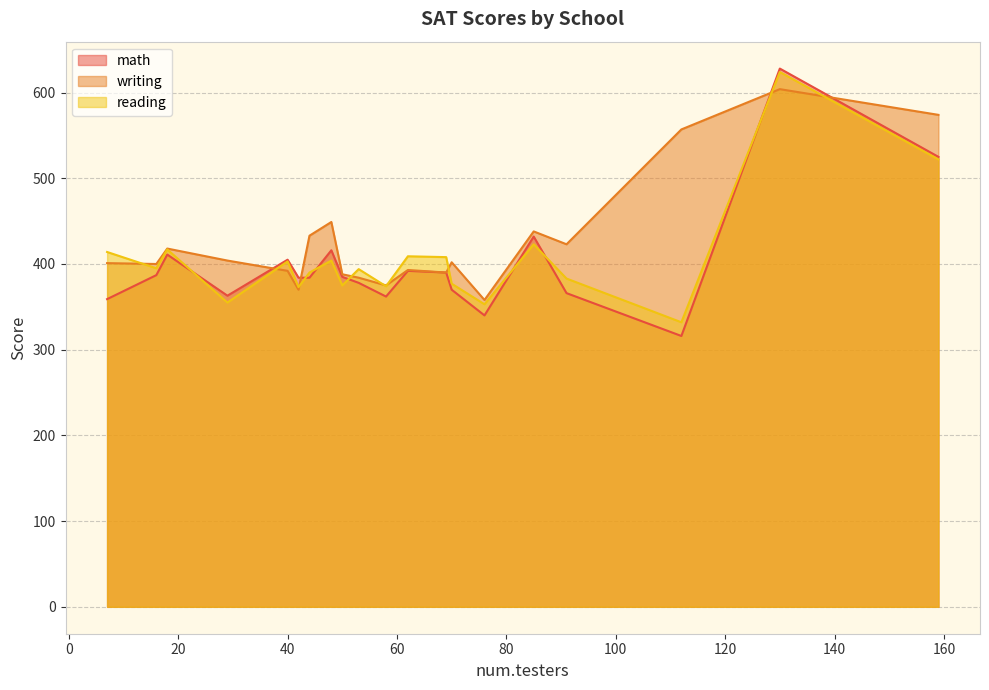

How many intersections are there between reading and writing?

9